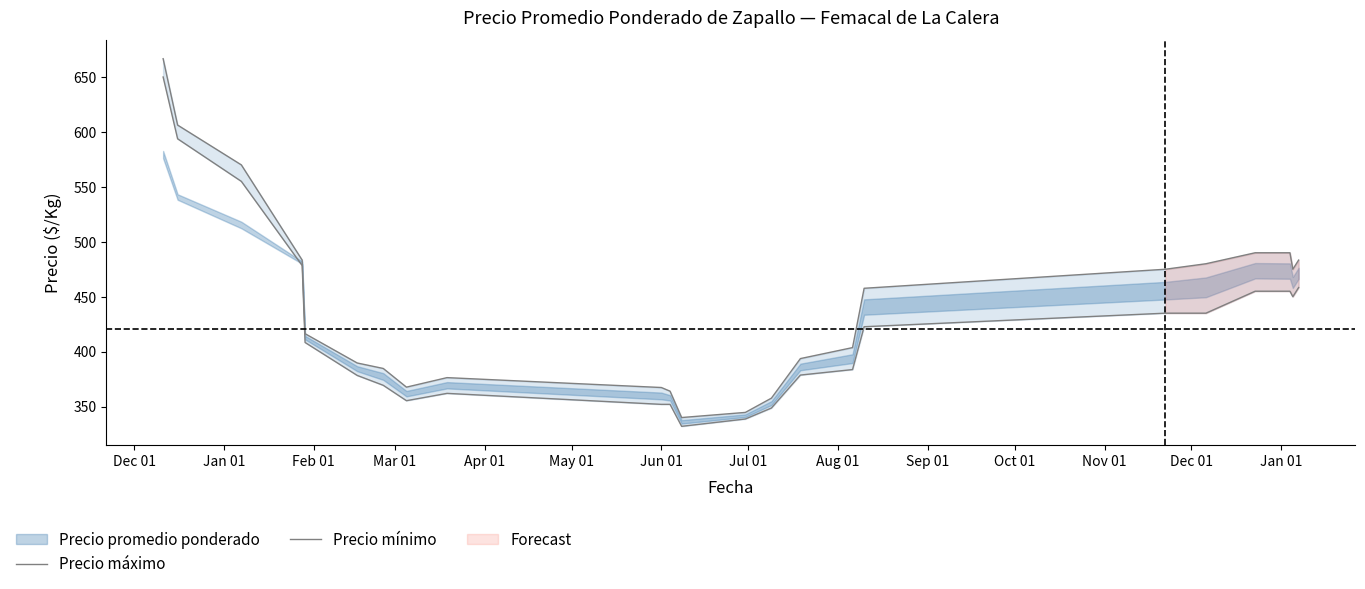

True or false: Precio máximo and Precio mínimo intersect in this chart.

False